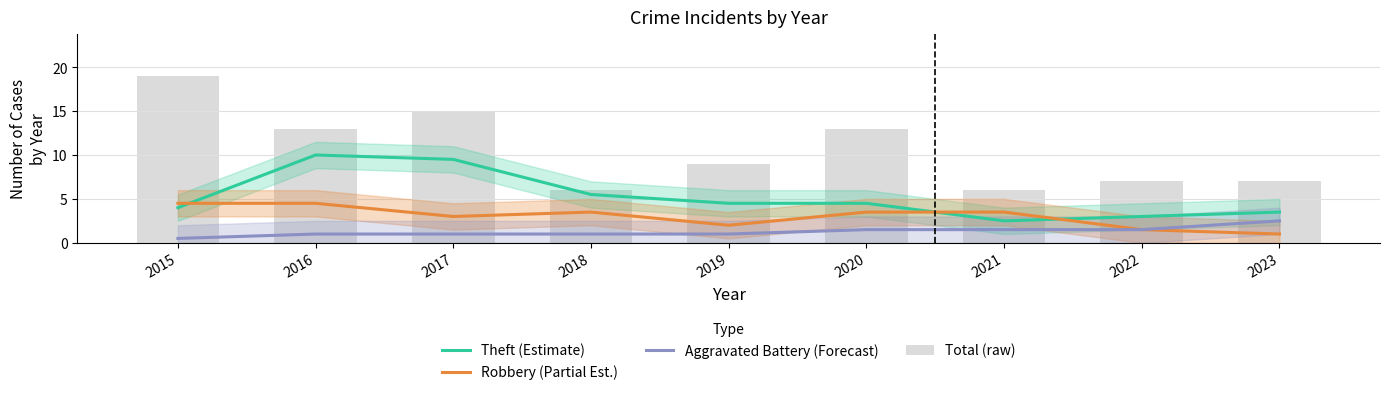

What is the difference between the second highest and minimum values in the Aggravated Battery (Forecast) series?

1.0